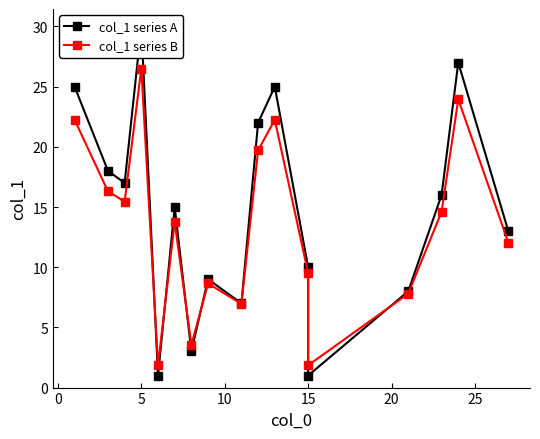

Is this an area chart (filled region under the line)?

No